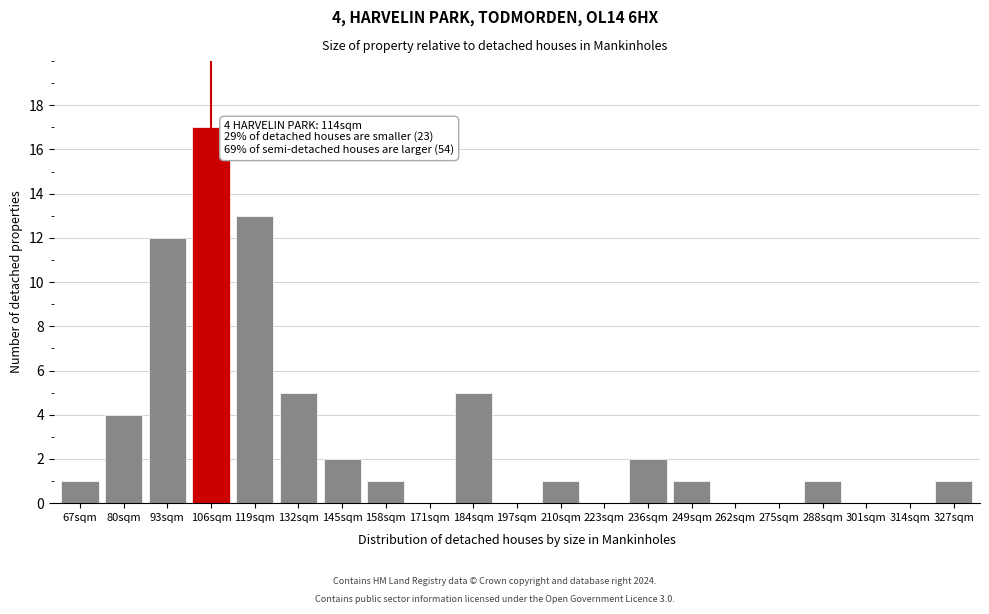

Reading left to right, transcribe all the data shown in this chart.

67sqm=1	80sqm=4	93sqm=12	106sqm=17	119sqm=13	132sqm=5	145sqm=2	158sqm=1	171sqm=0	184sqm=5	197sqm=0	210sqm=1	223sqm=0	236sqm=2	249sqm=1	262sqm=0	275sqm=0	288sqm=1	301sqm=0	314sqm=0	327sqm=1